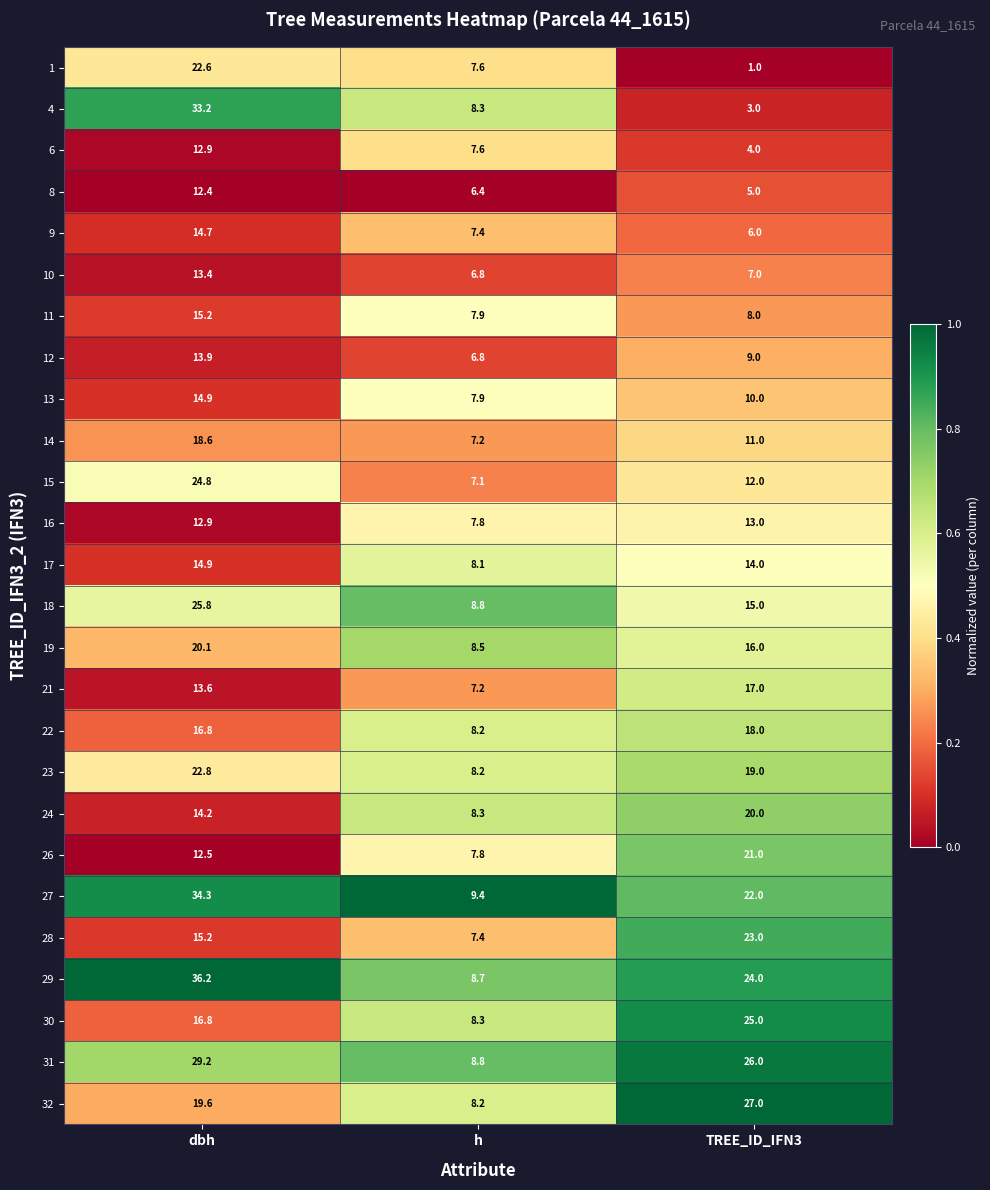

The value of 15 at TREE_ID_IFN3 is 6.3. True or false?

False